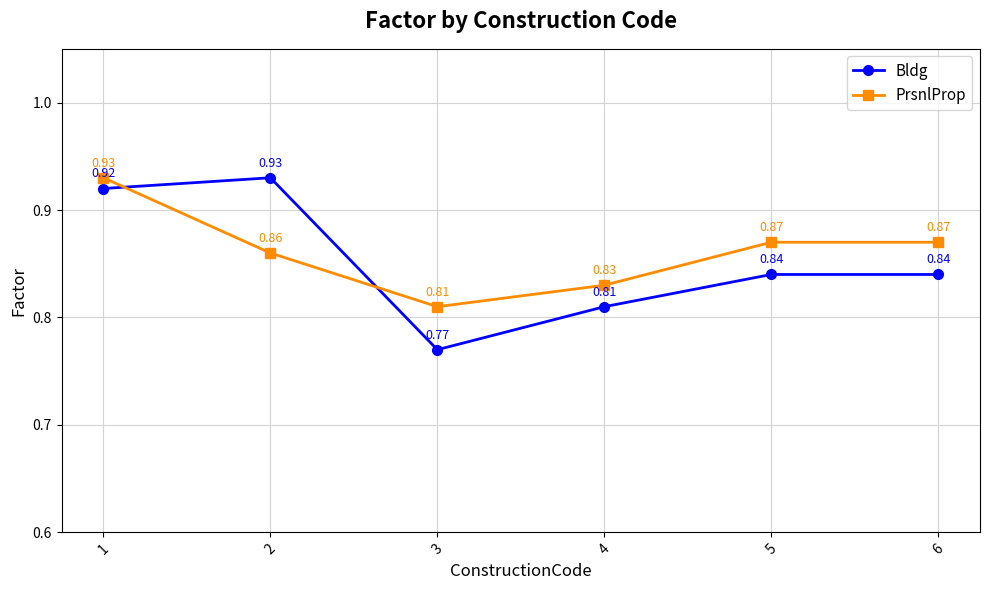

What is the sum of all Bldg values?

5.1